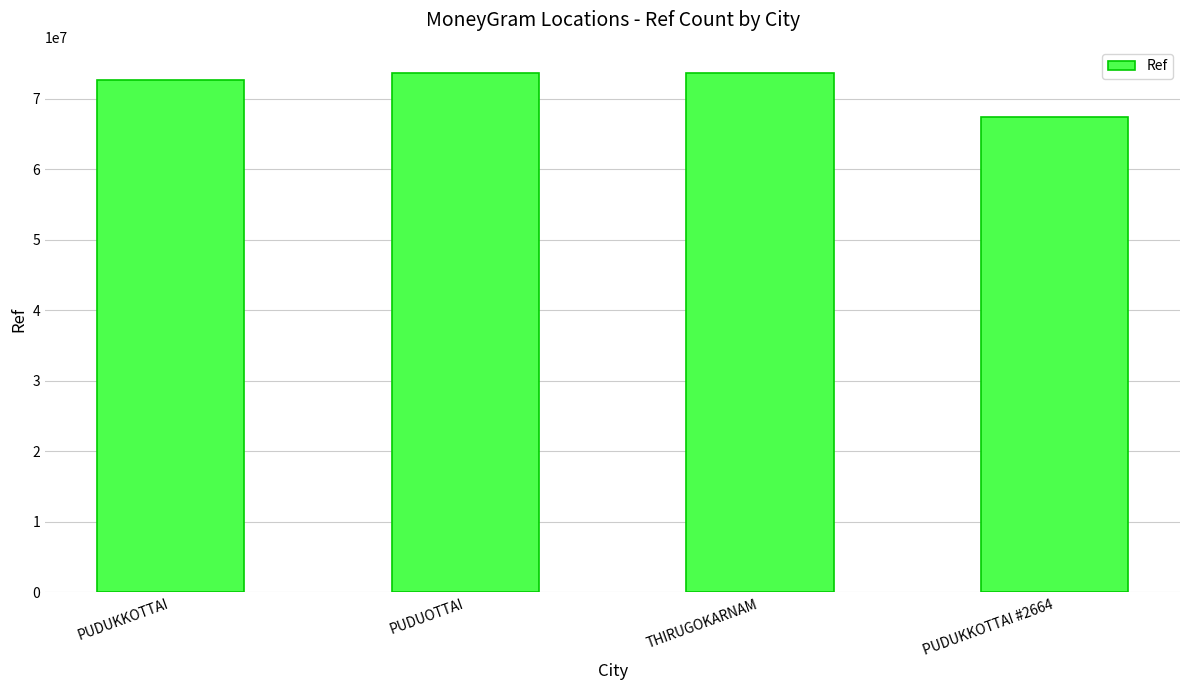

At which category does the chart reach its minimum across all series?

PUDUKKOTTAI #2664